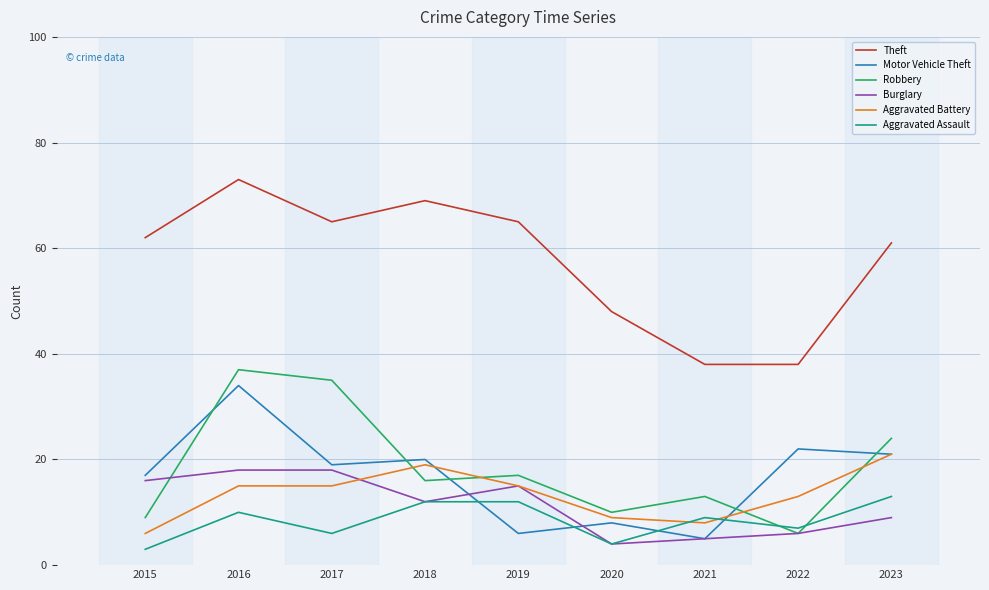

What is the difference between the Aggravated Assault values at 2019 and 2022?

5